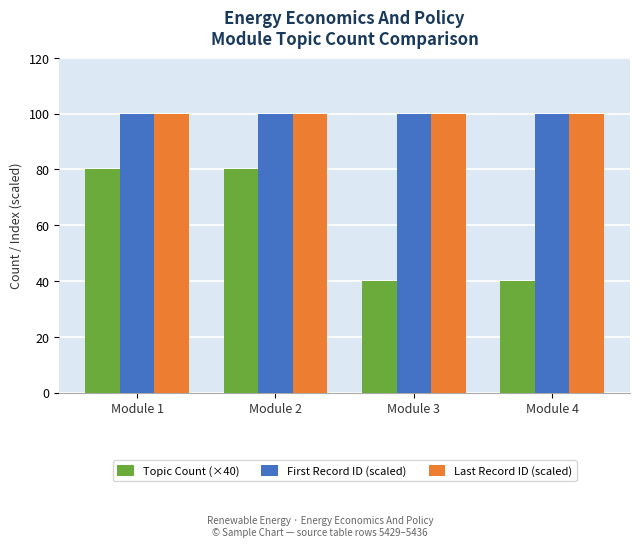

What is the sum of the Topic Count (×40) values at Module 1 and Module 4?

120.0